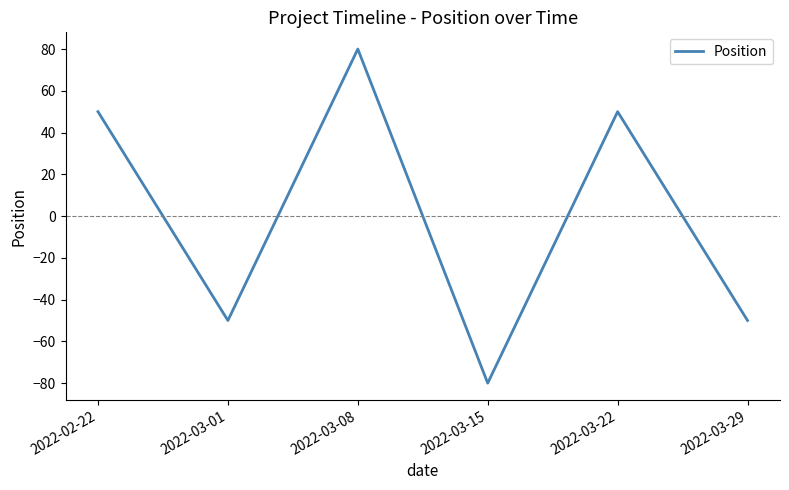

Count the values in the range -50 to 50.

4